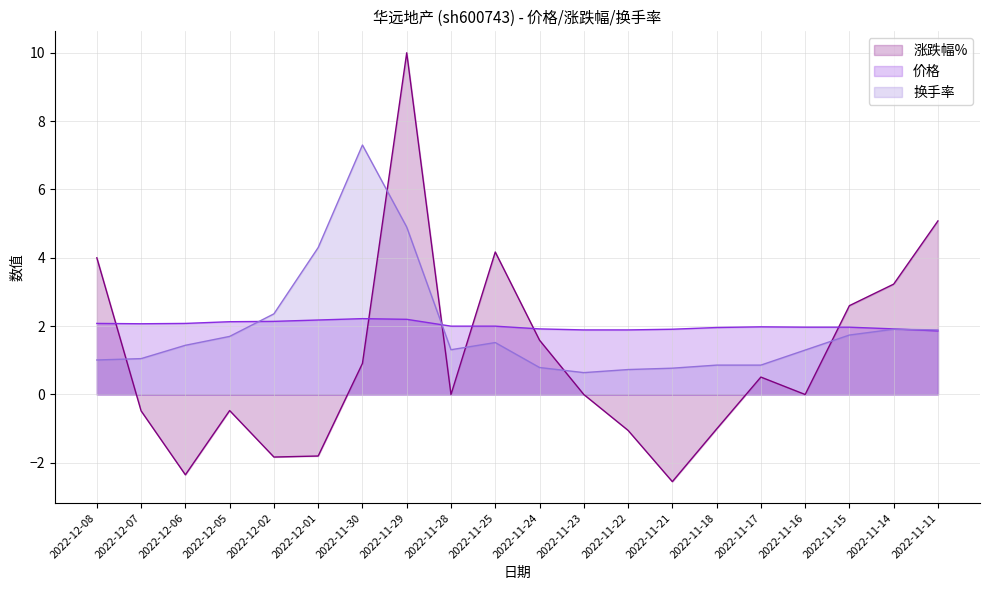

What is the label of the 16th point from the left?

2022-11-17